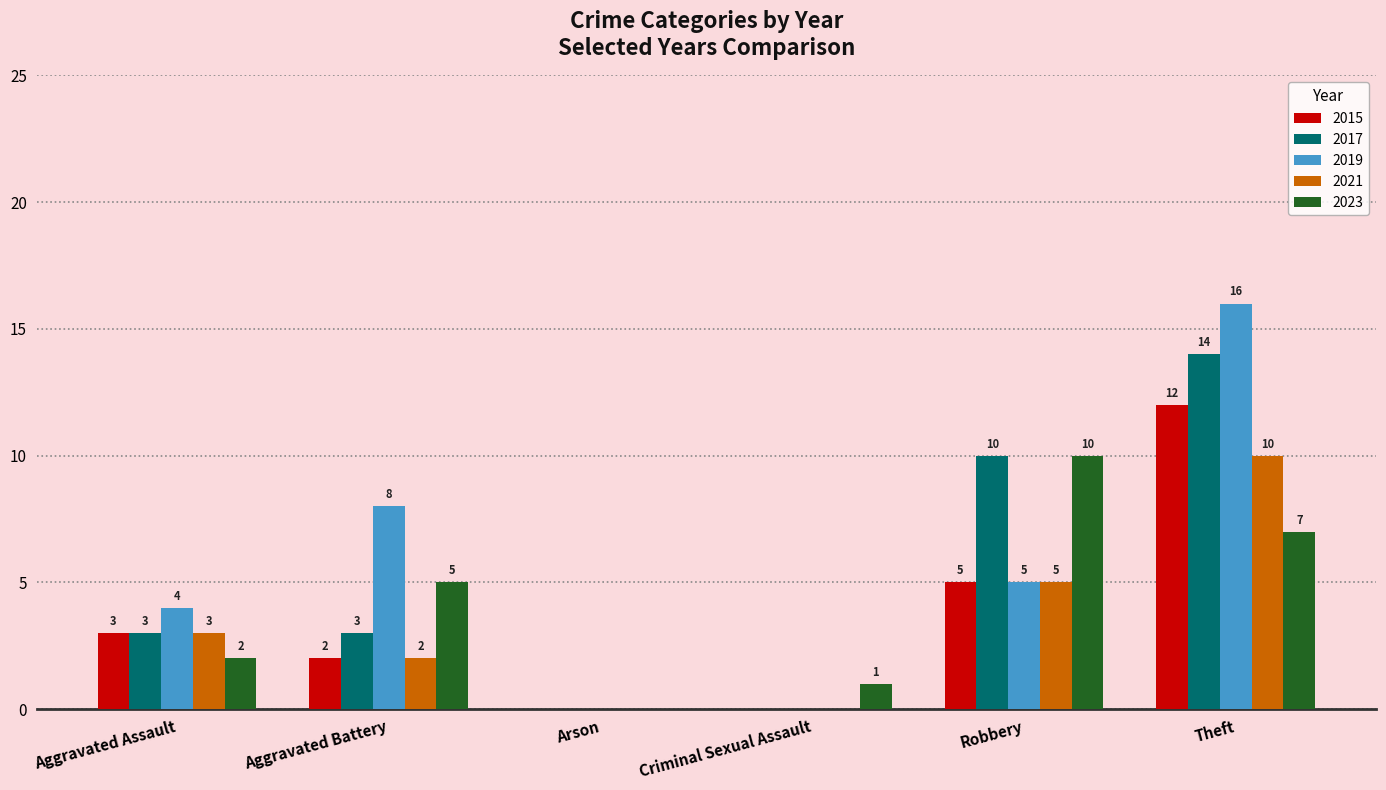

How many 2023 values are between 1 and 7?

4